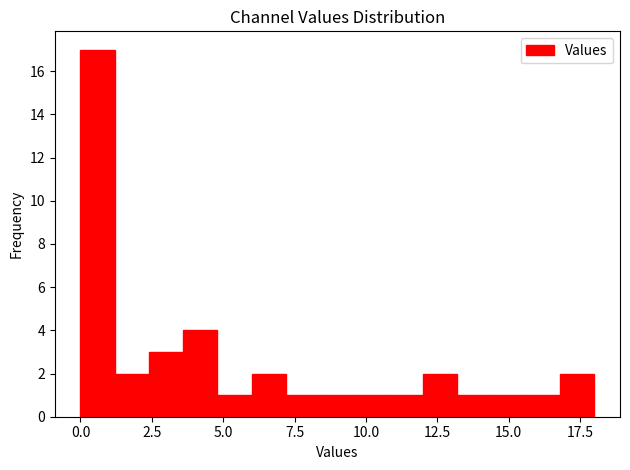

Around what value on the x-axis is the tallest bar? Give the approximate position of its centre, as read against the axis.

0.5